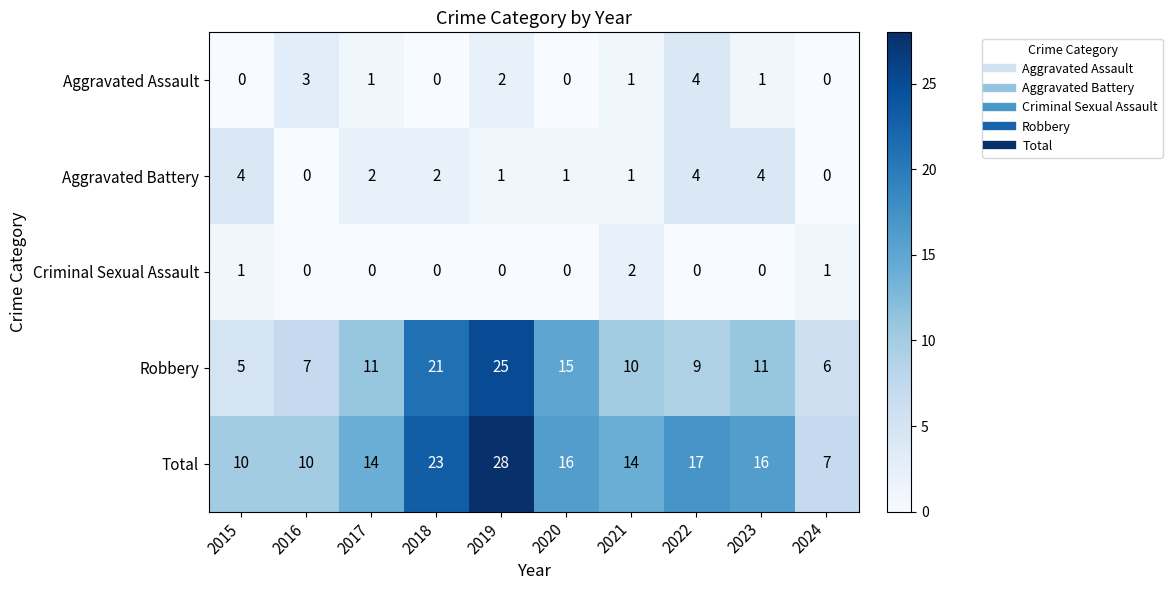

What is the maximum value for Total?

28